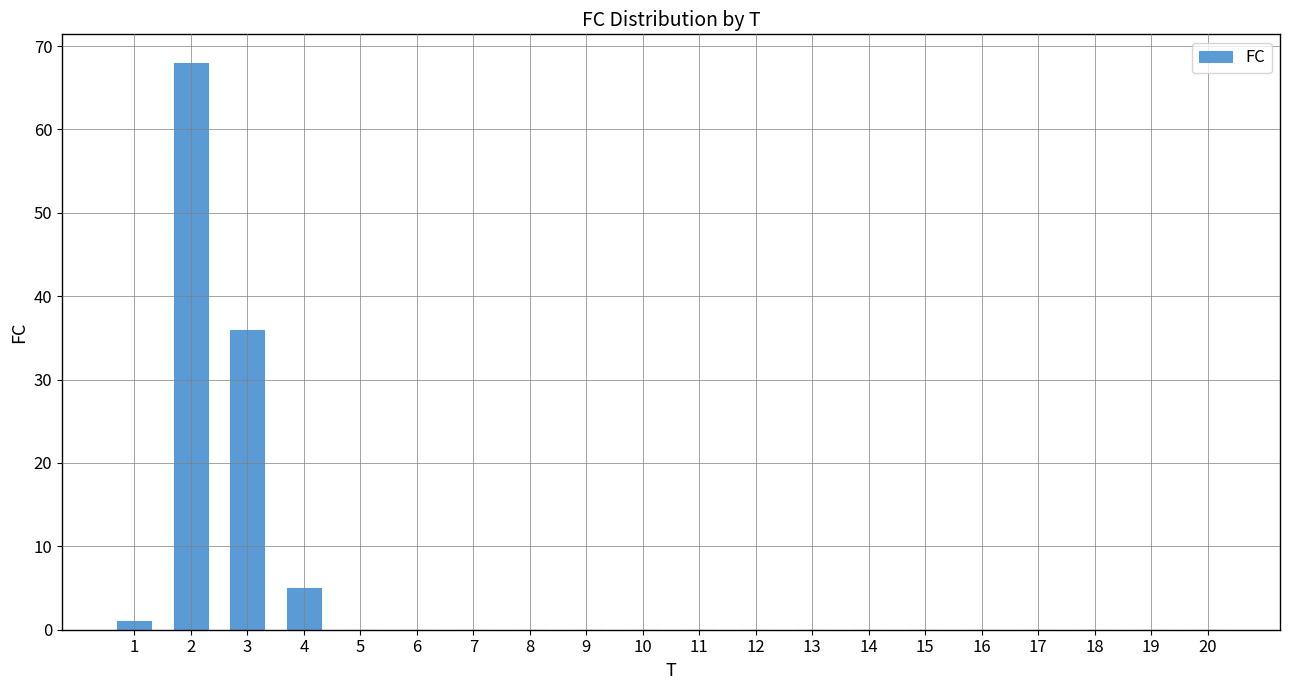

Reading right to left, what are all the values shown in this chart?

0	0	0	0	0	0	0	0	0	0	0	0	0	0	0	0	5	36	68	1